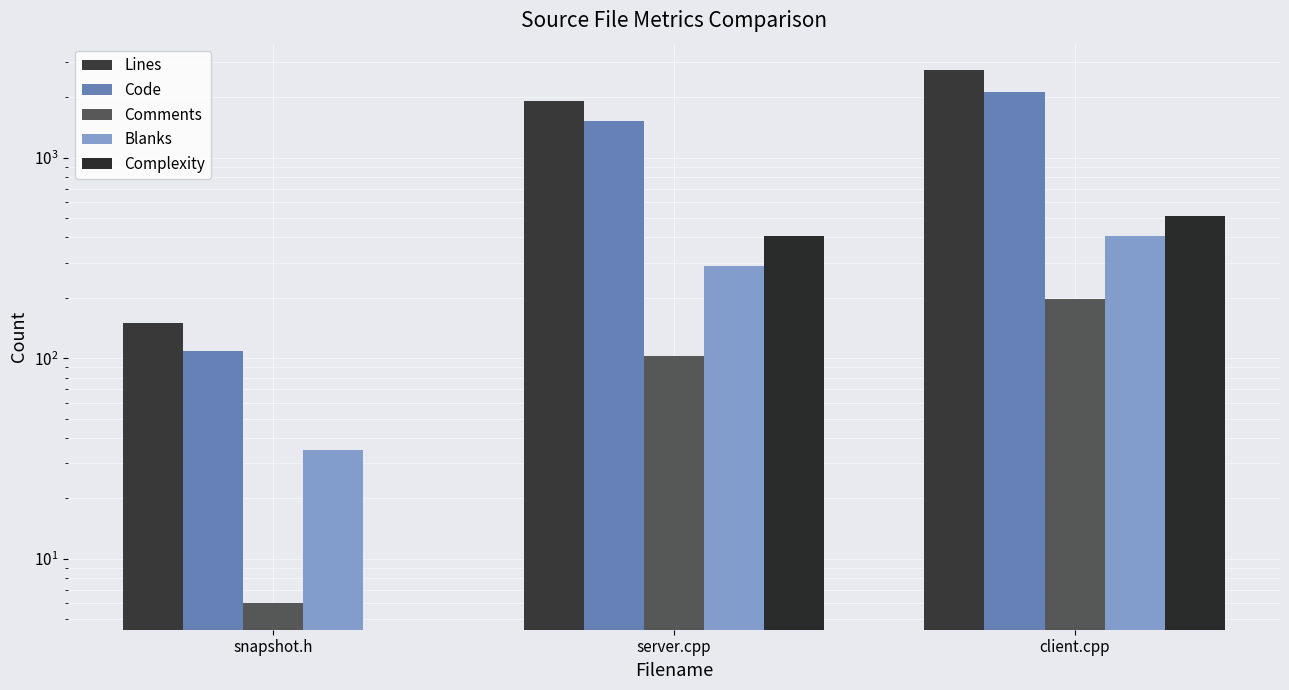

How many bars are there in total?

15